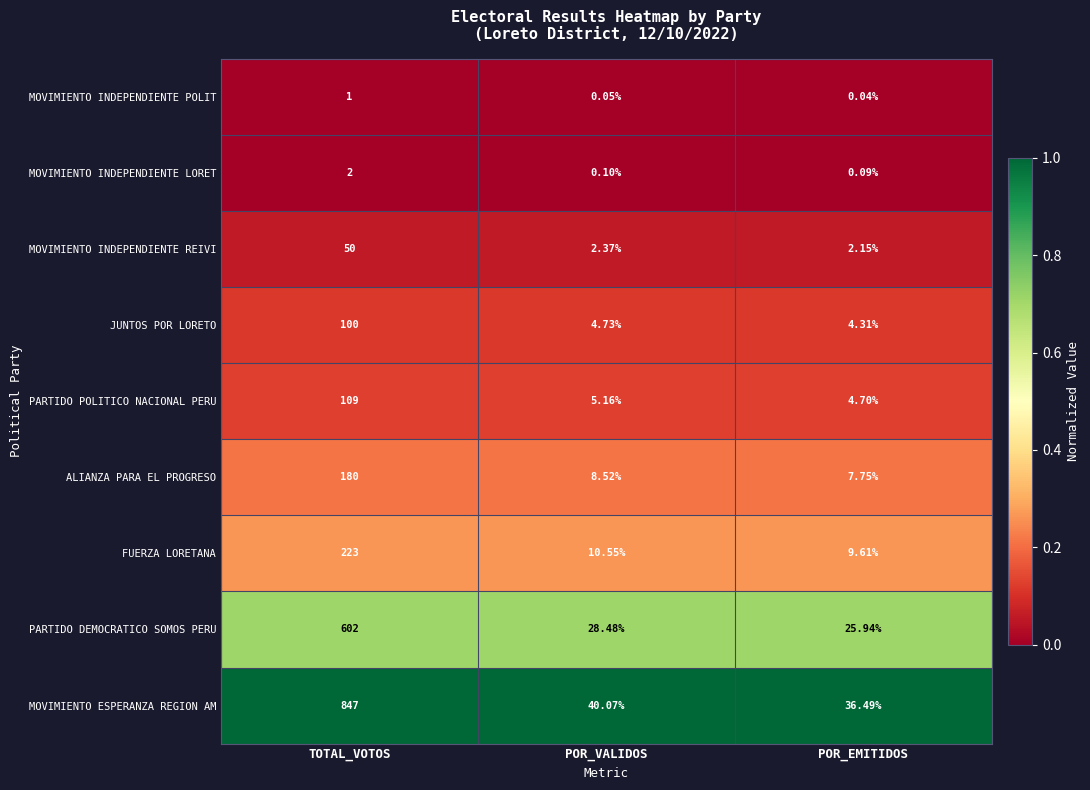

At which category does the chart reach its peak across all series?

TOTAL_VOTOS